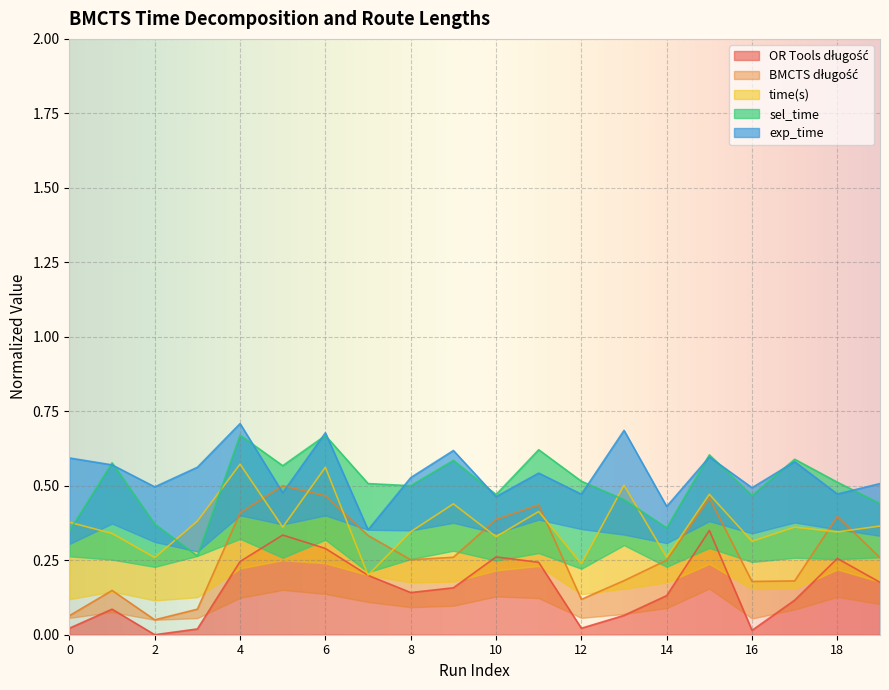

What is the difference between the second highest and minimum values in the time(s) series?

0.3